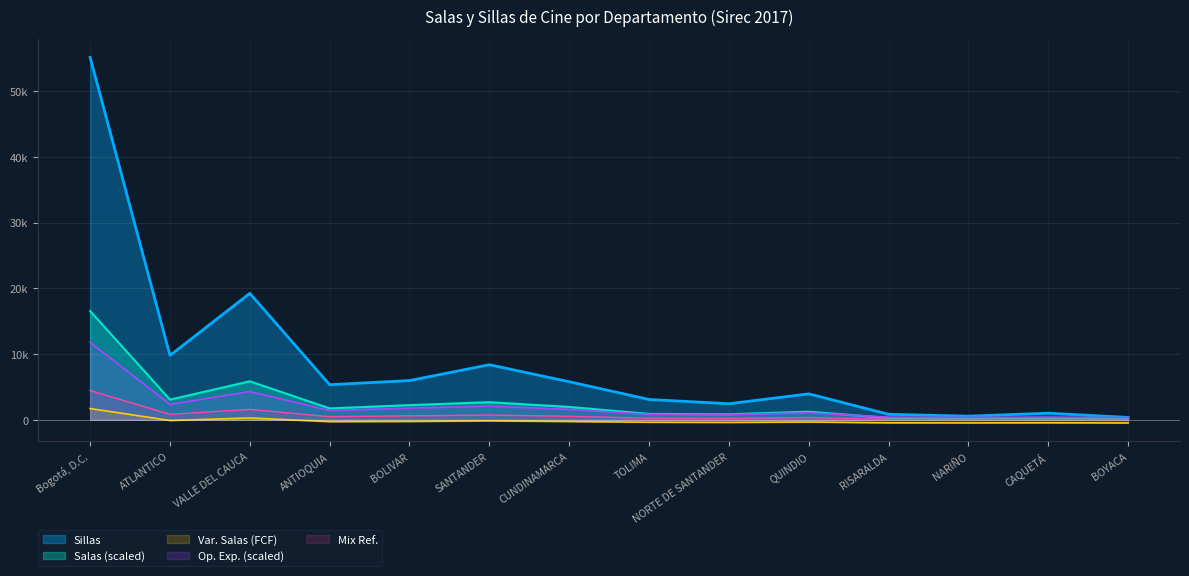

The Salas series shows 1726.2 at ANTIOQUIA. True or false?

True